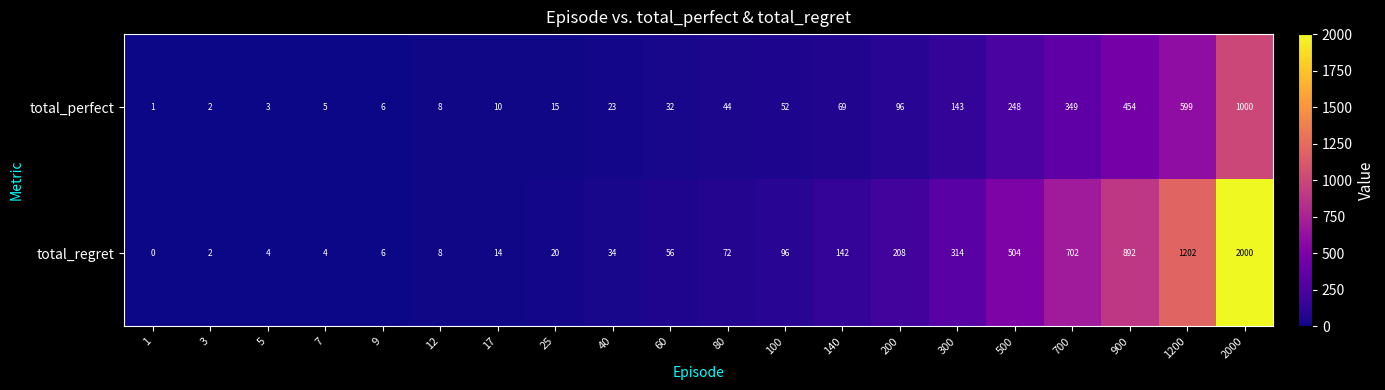

What is the maximum value shown in the chart?

2000